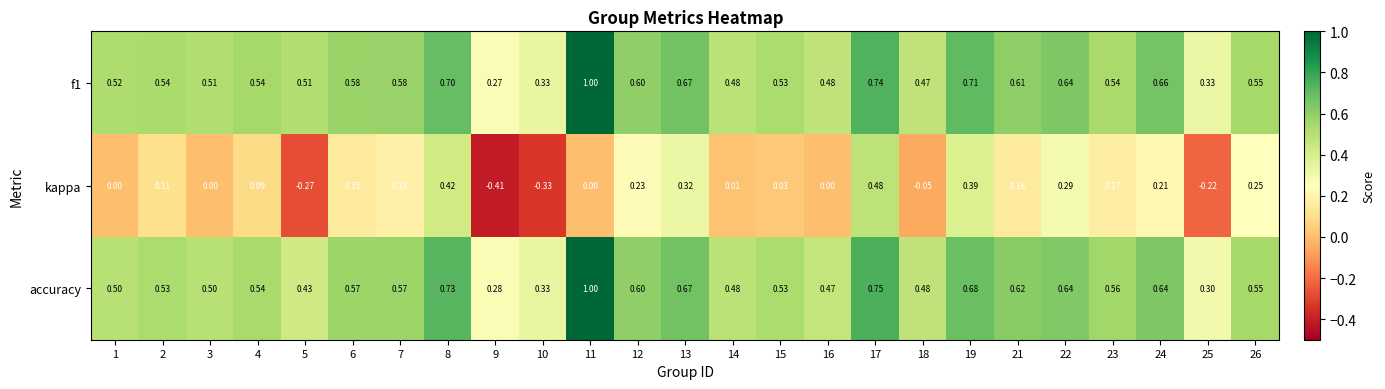

Between 10 and 12, which series saw the biggest shift?

kappa